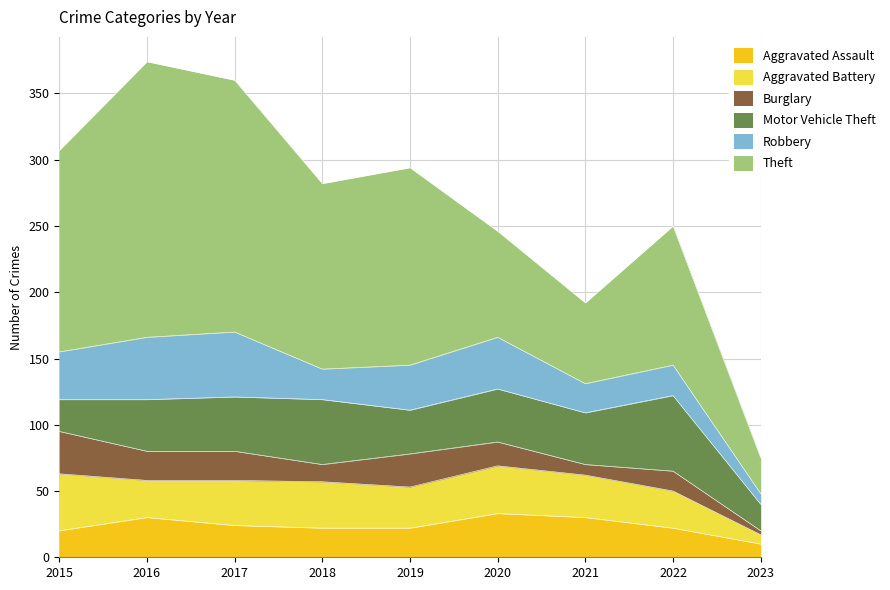

How many series are shown in this chart?

6